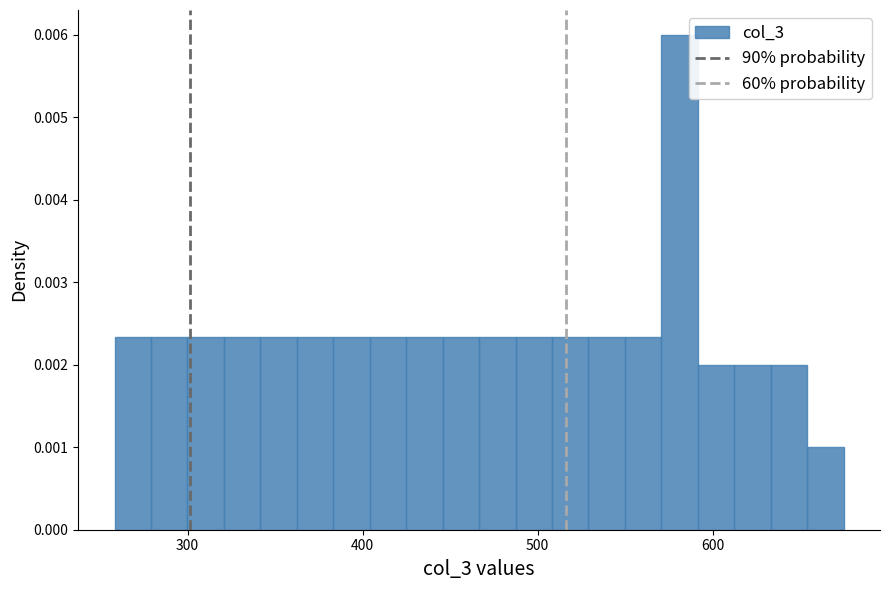

Around what value on the x-axis is the tallest bar? Give the approximate position of its centre, as read against the axis.

580